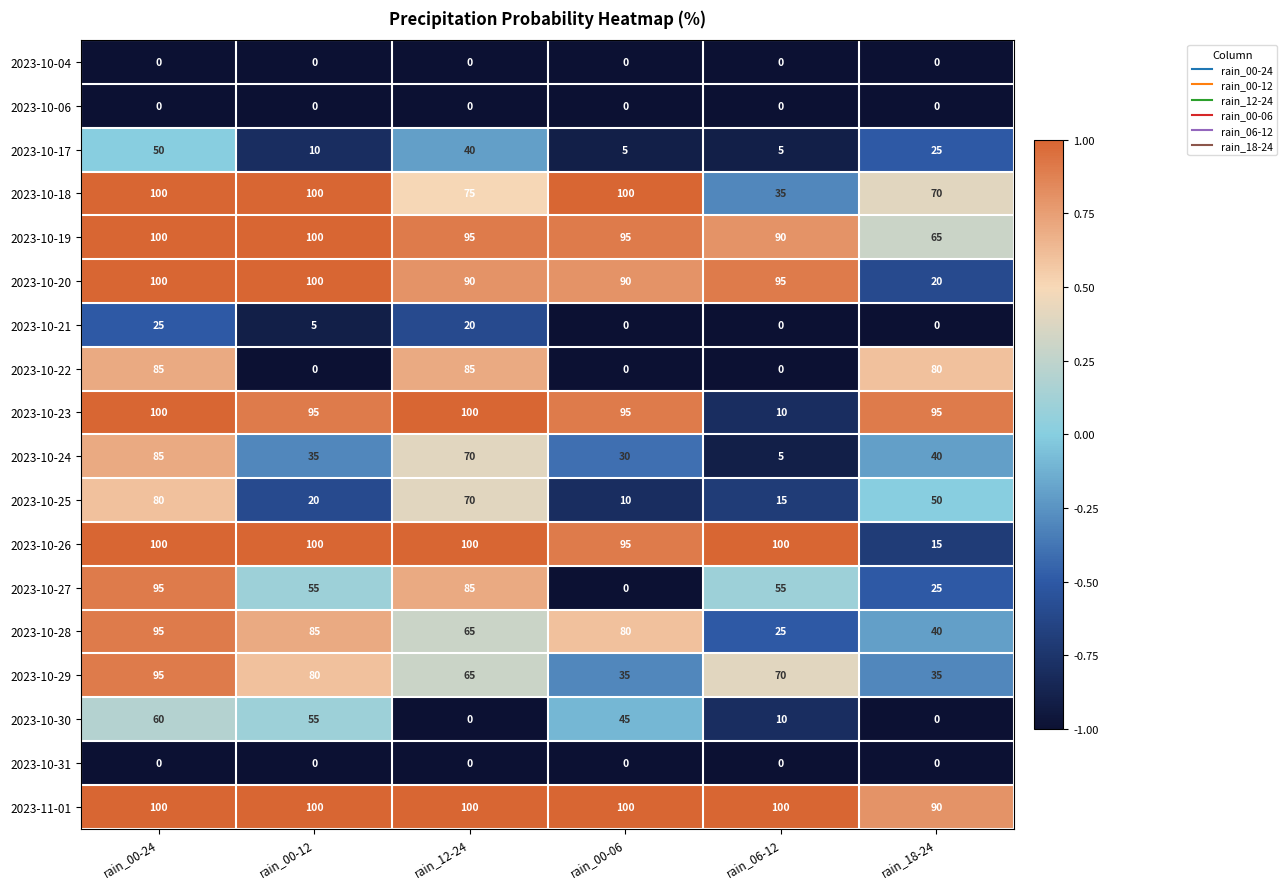

What is the difference between the maximum and second lowest values in the 2023-10-24 series?

55